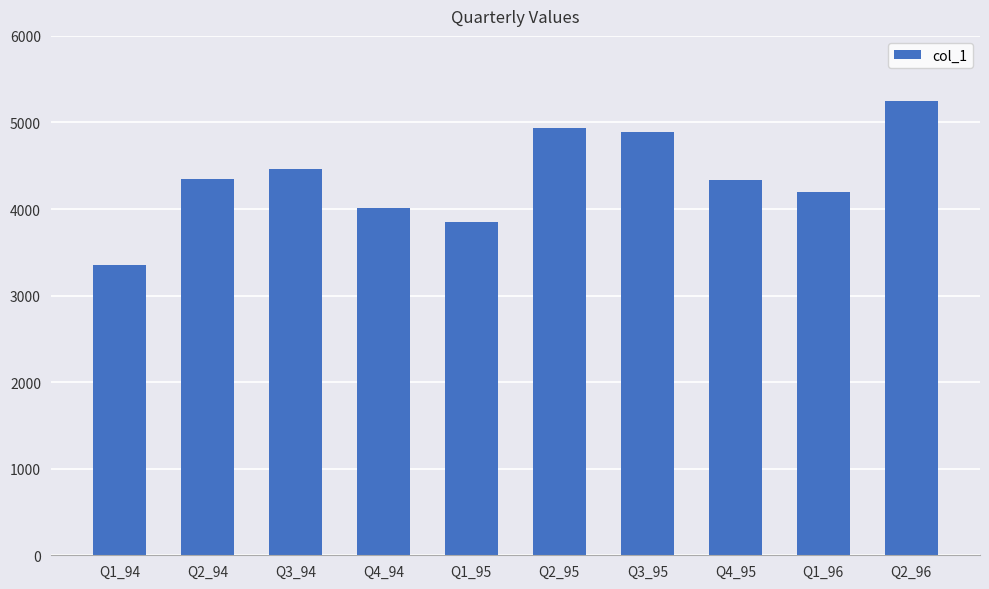

What is the smallest value displayed?

3352